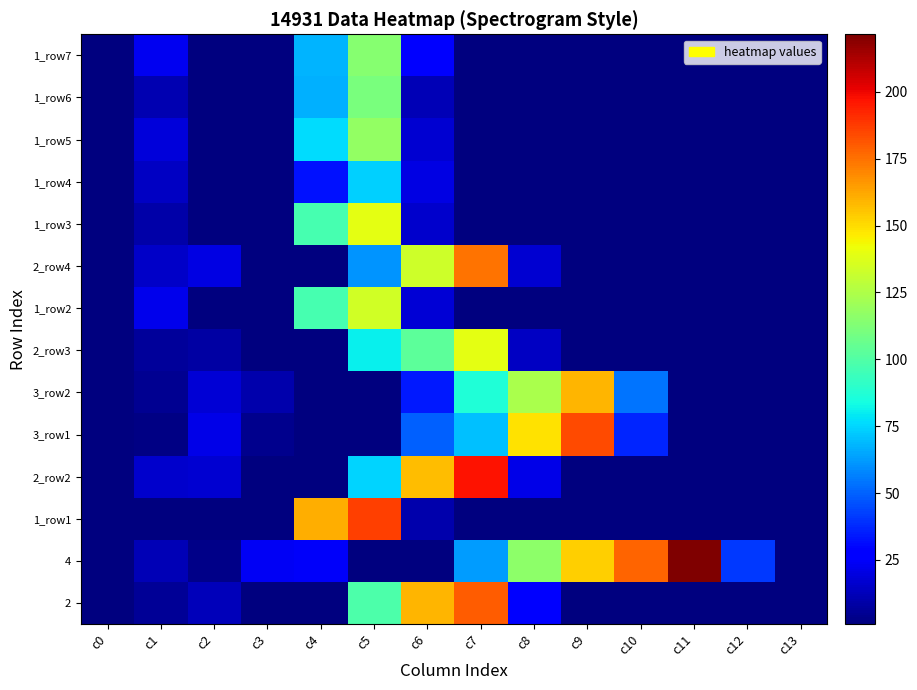

At which category does the chart reach its peak across all series?

c11